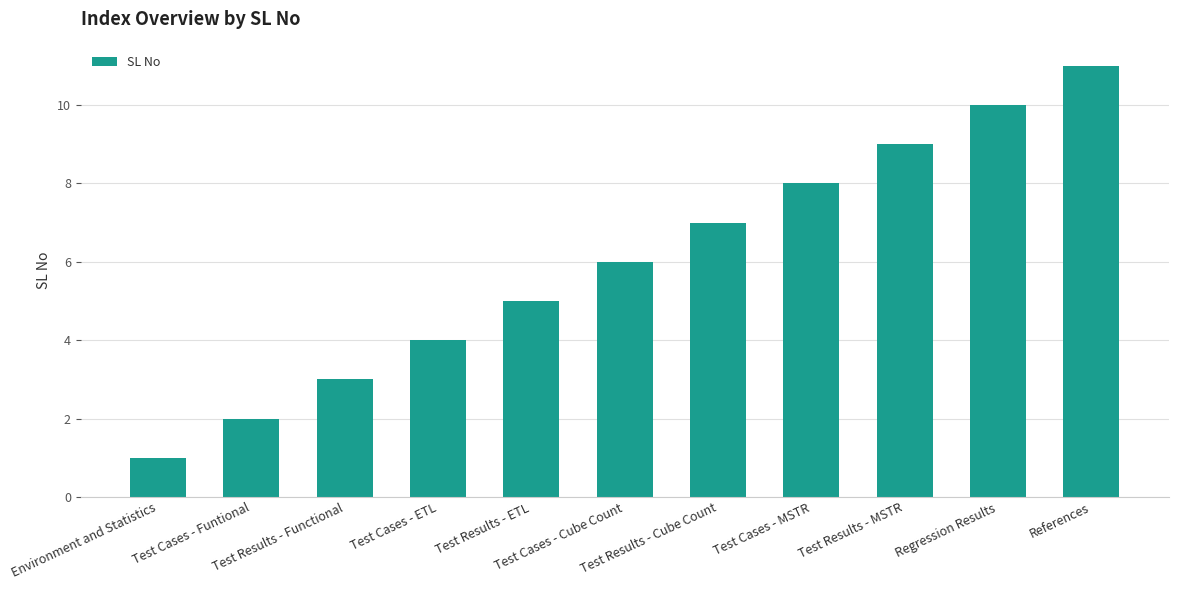

Are the bars horizontal?

No